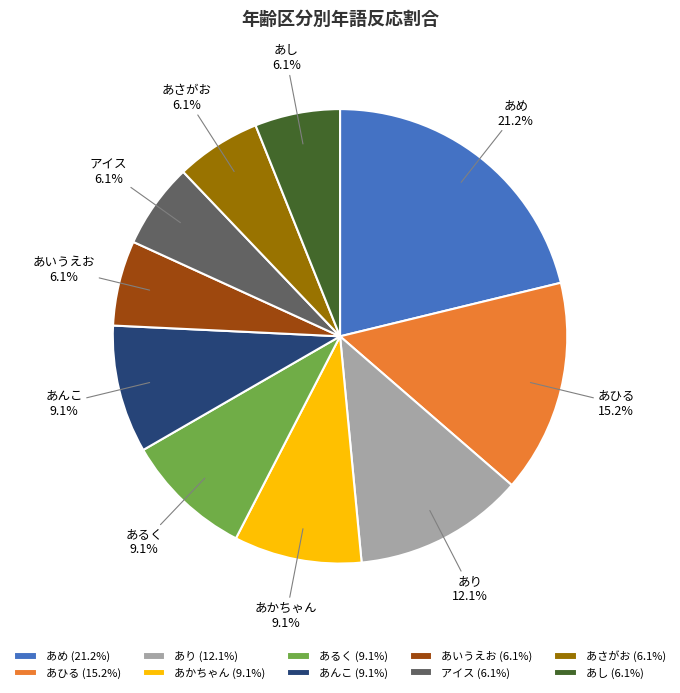

Which has a higher value, あいうえお or あんこ?

あんこ